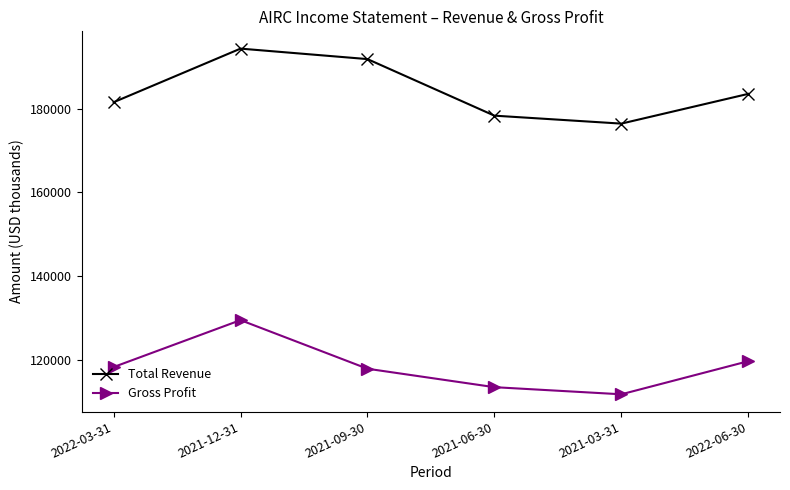

Reading left to right, what are all the values shown in this chart?

Total Revenue: 181500	194300	191800	178300	176400	183500
Gross Profit: 118300	129500	117900	113500	111800	119700